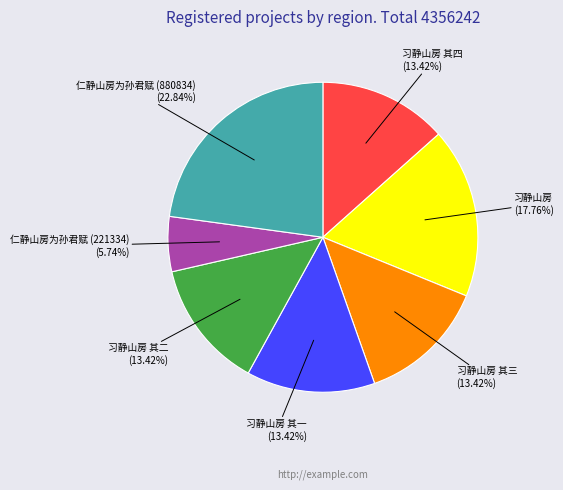

Does any single category account for the majority?

No